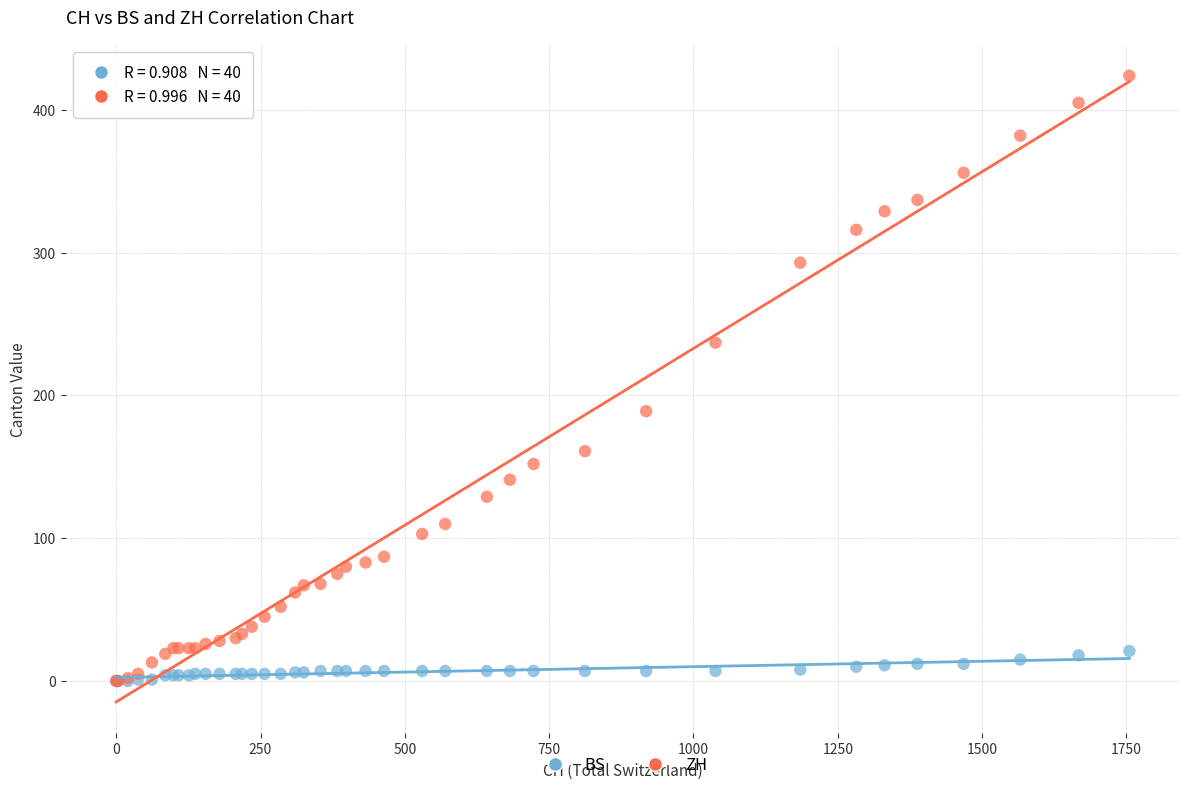

What are all the series names shown in the legend?

BS, ZH